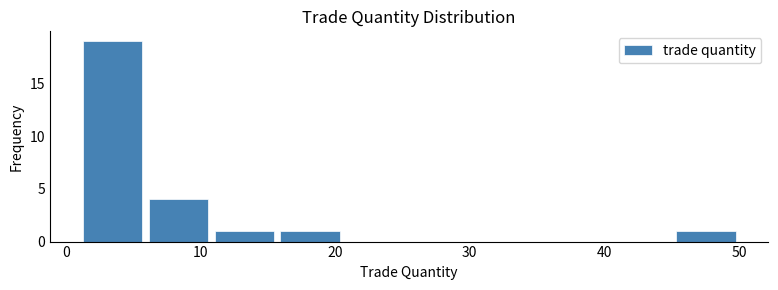

What is the height of the bar covering 10.8 to 15.7 on the x-axis? Neither the bar edges nor the heights are printed on the chart, so give them approximately, as read against the axes.

1